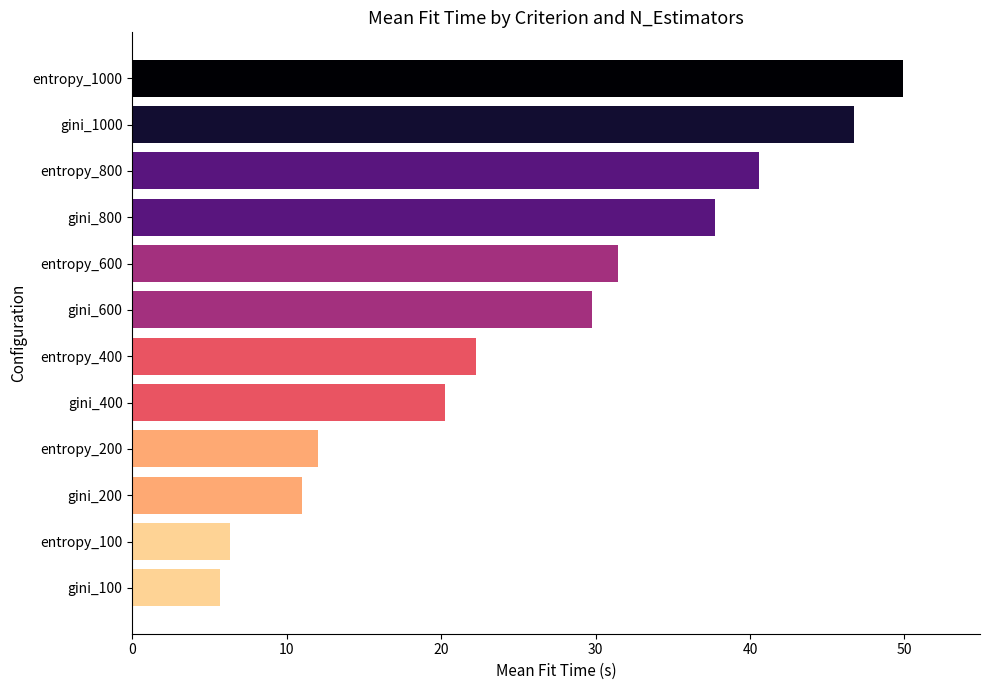

The value at gini_600 is 12.1. True or false?

False